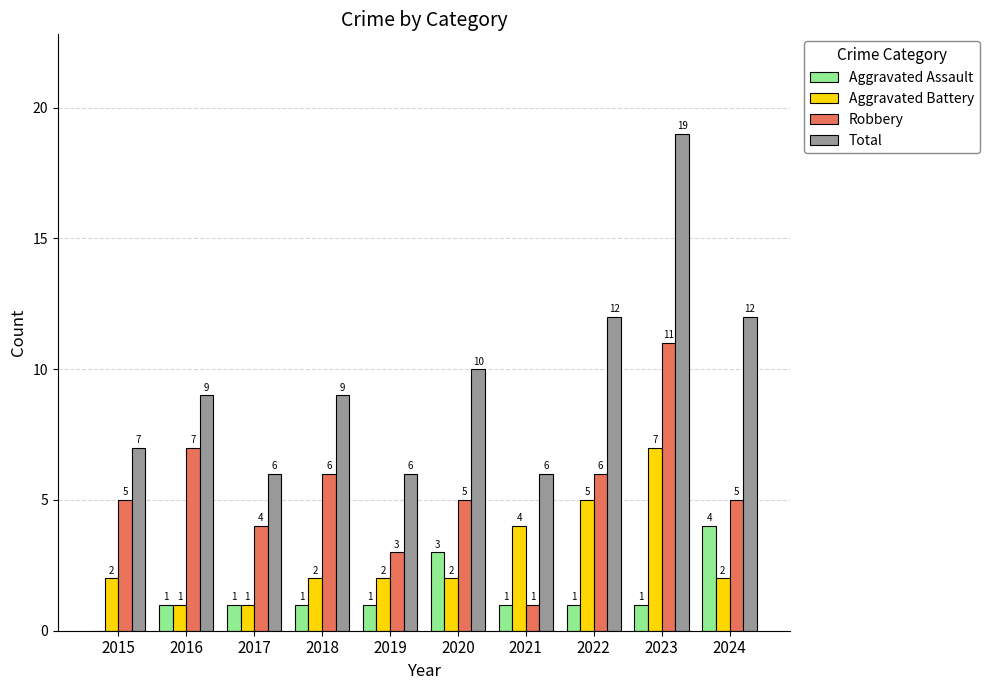

At which category is the sum across all series the highest?

2023